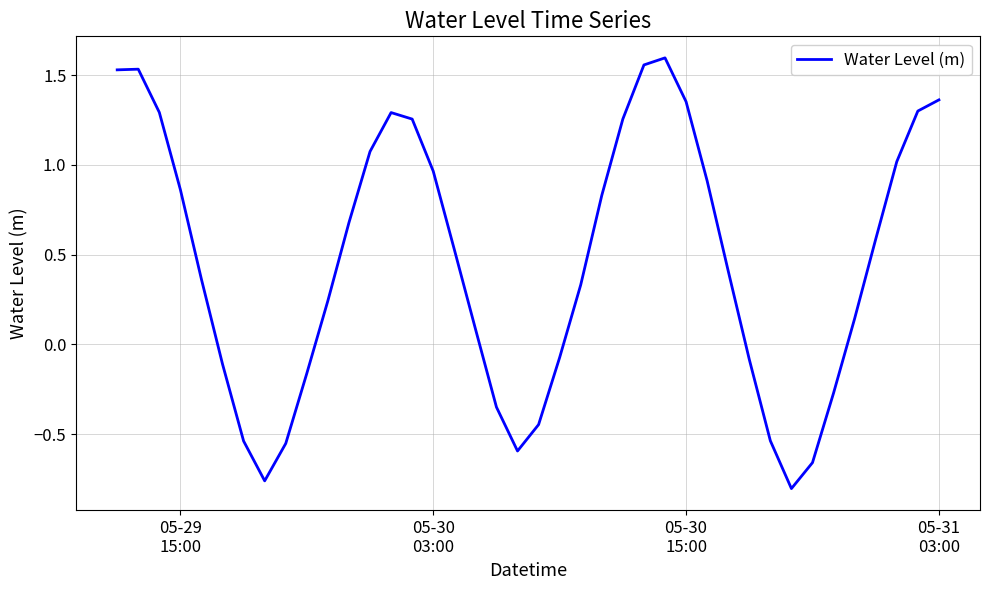

What is the difference between the maximum and minimum values?

2.4